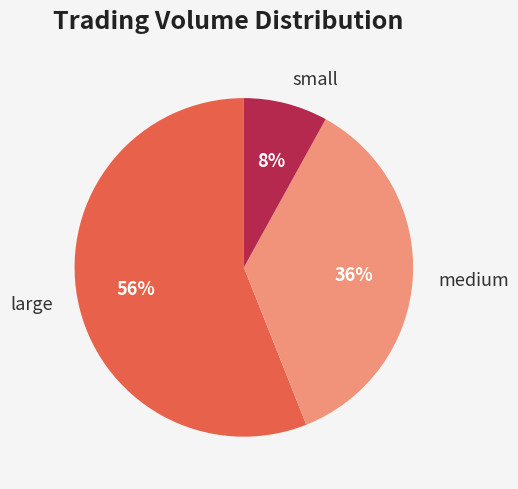

Is it true that medium is 29% of the pie?

False